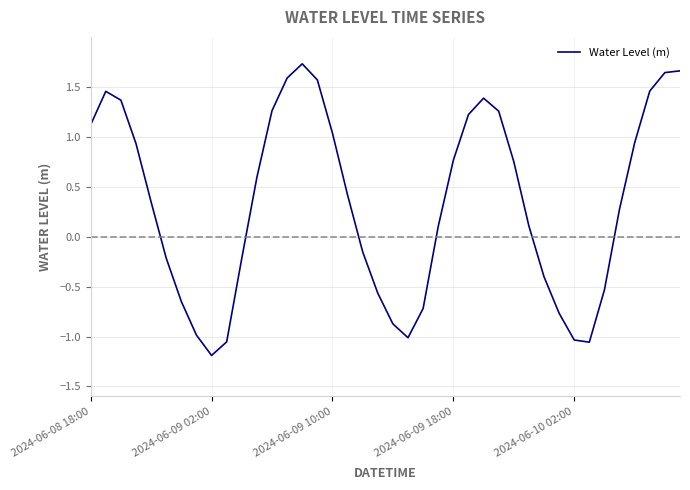

What is the smallest value displayed?

-1.2